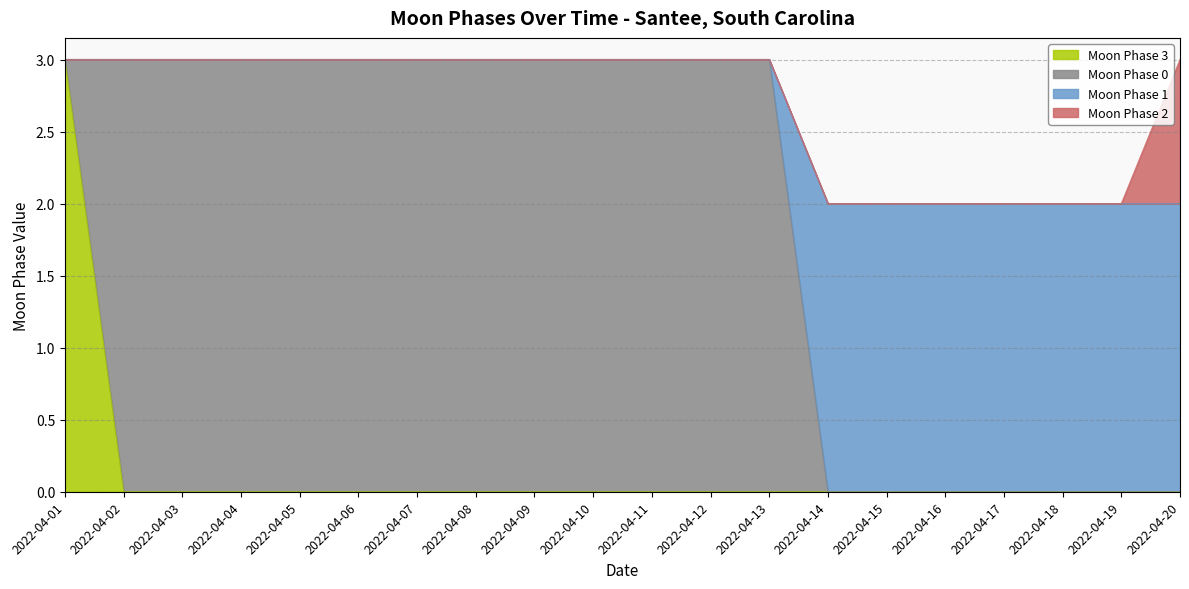

What is the difference between the maximum and second lowest values in the Moon Phase 1 series?

3